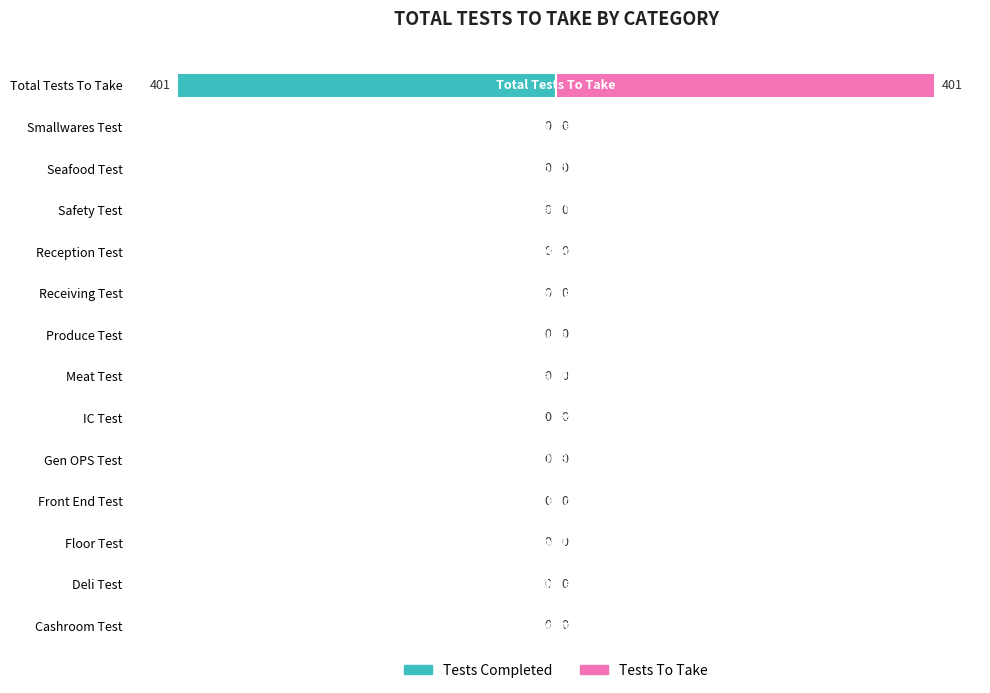

What are all the series names shown in the legend?

Tests Completed, Tests To Take